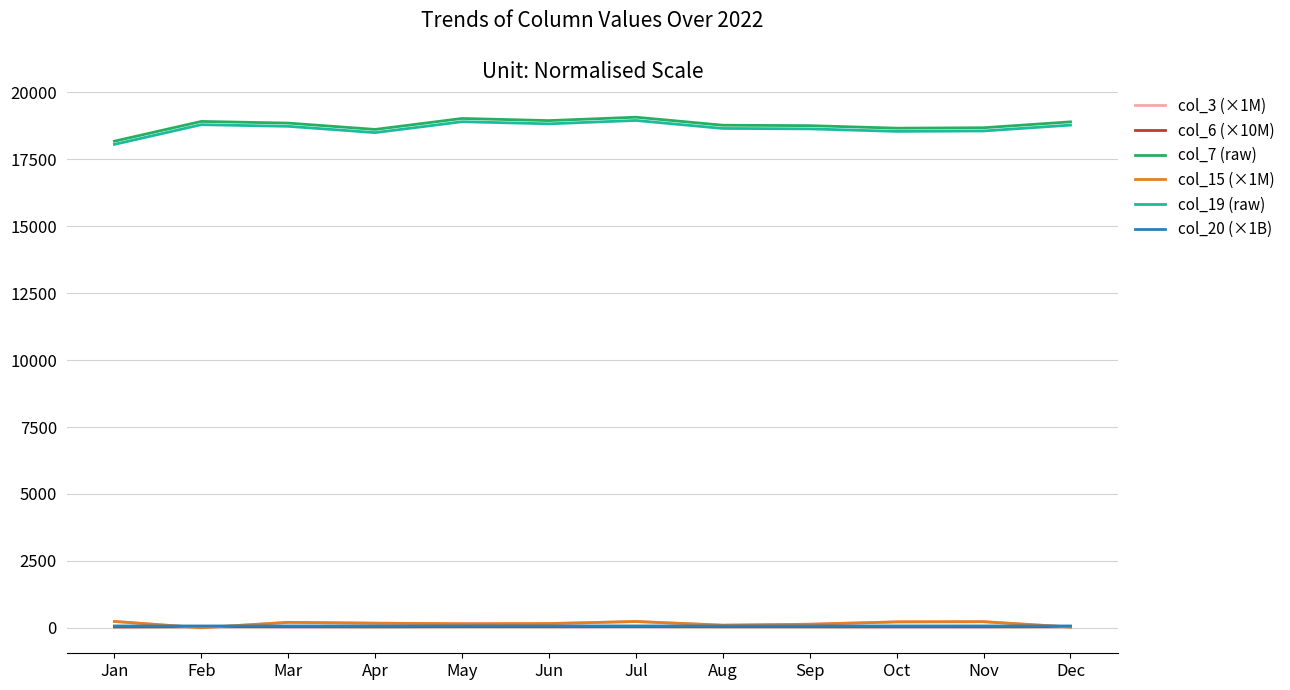

What is the sum of the col_6 (×10M) values at May and Sep?

89.1